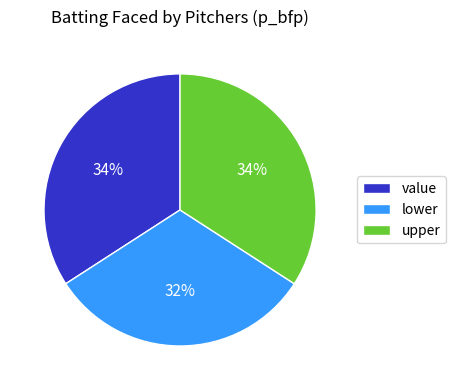

Is value the majority of the pie?

No